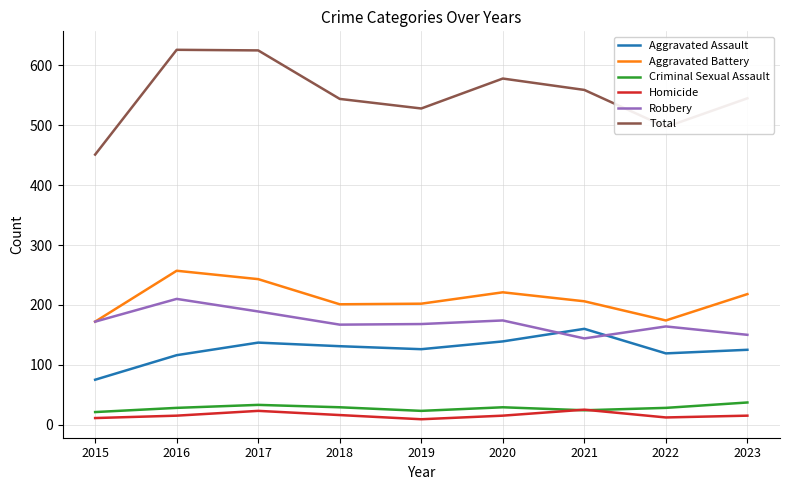

True or false: Criminal Sexual Assault and Total cross at least once.

False